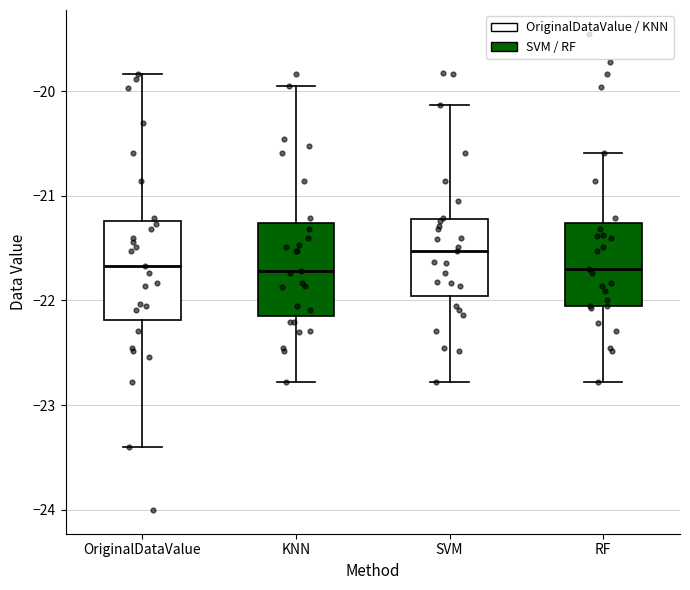

Where does the upper whisker of the box for KNN end on the y-axis? The values are not printed on the chart, so give them approximately, as read against the axis.

-20.0